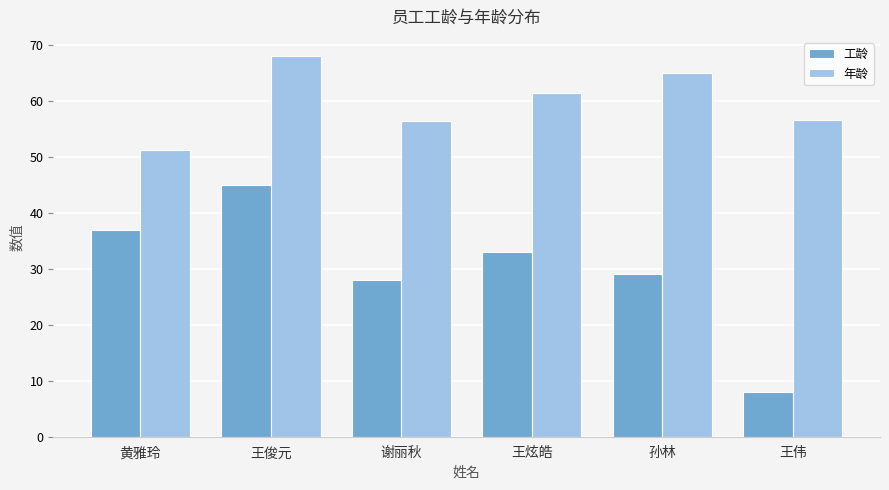

What is the difference between the maximum and second lowest values in the 年龄 series?

11.5